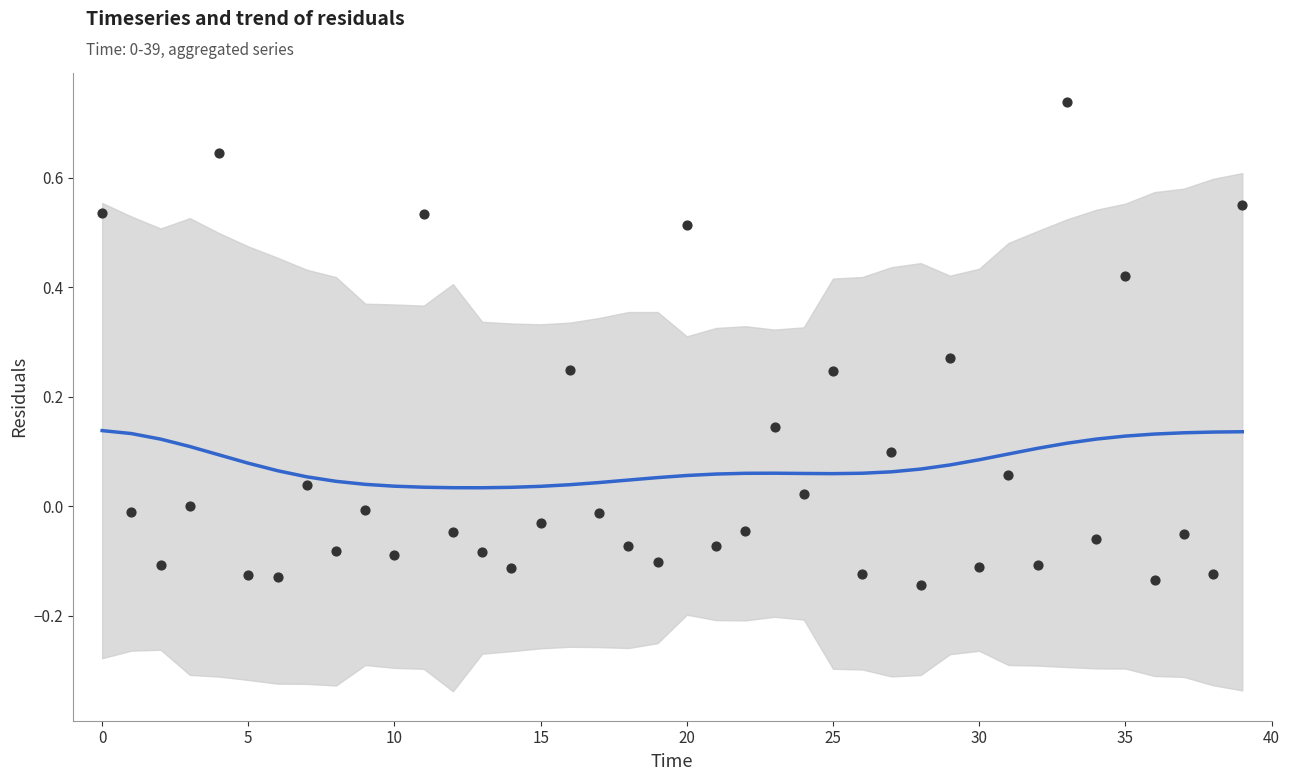

At how many categories does at least one series exceed 0?

40